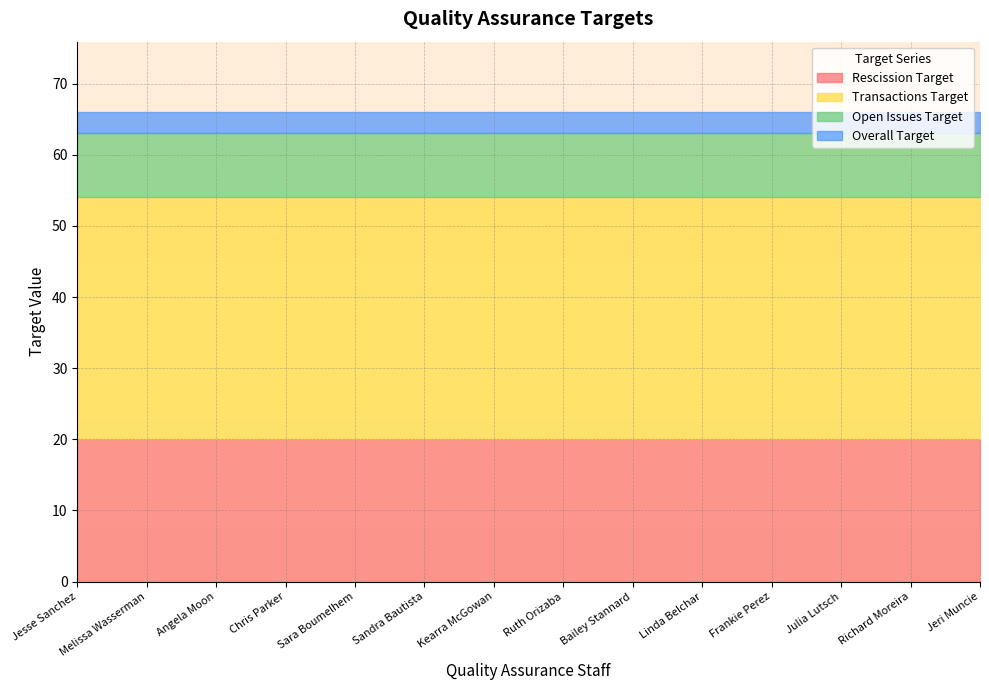

What is the label of the 2nd point from the right?

Richard Moreira